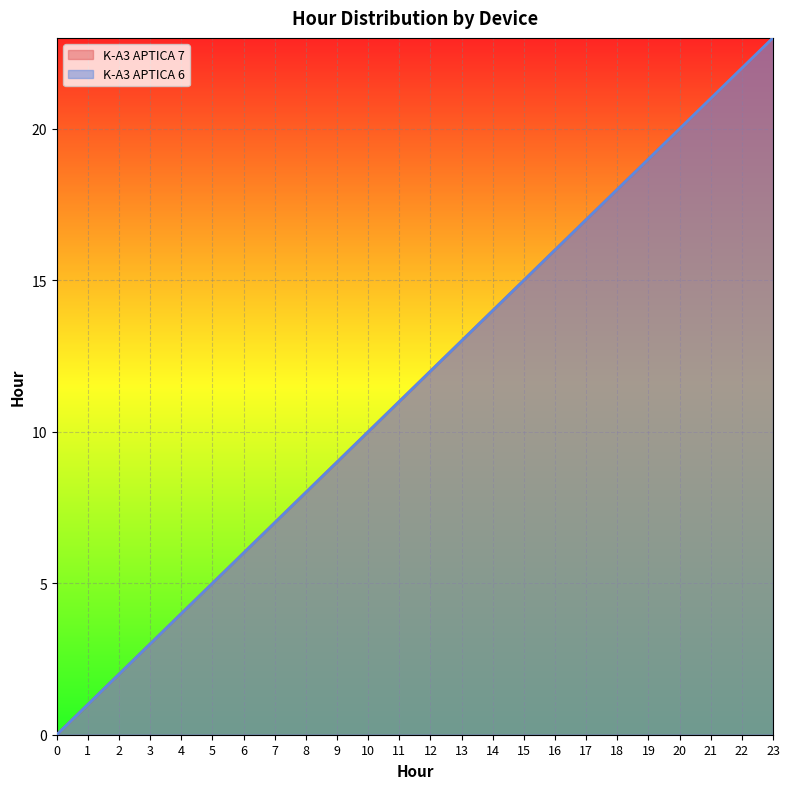

How many data points does each series have?

24